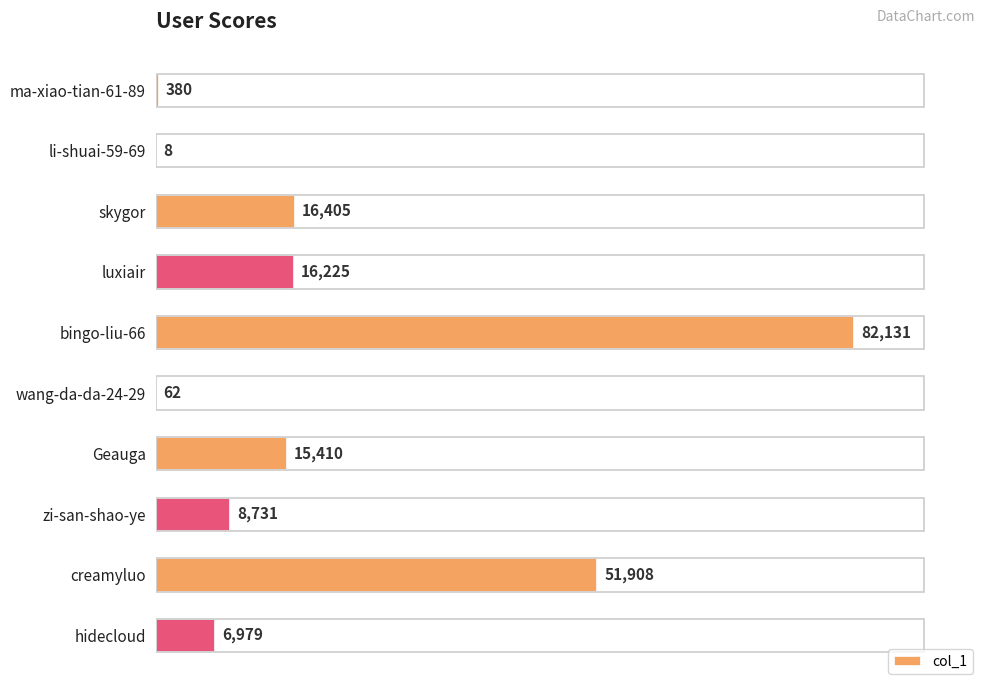

What is the change in value from ma-xiao-tian-61-89 to wang-da-da-24-29?

-318